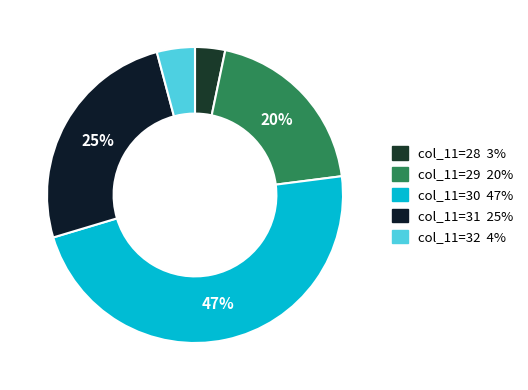

Count the number of slices in the pie.

5